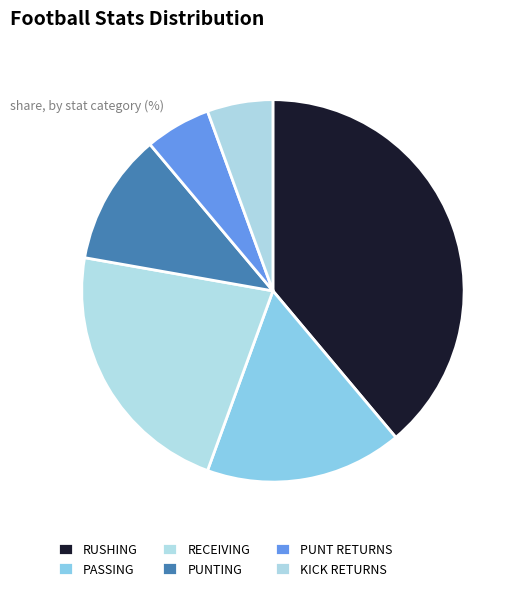

Does RUSHING account for over 50% of the chart?

No